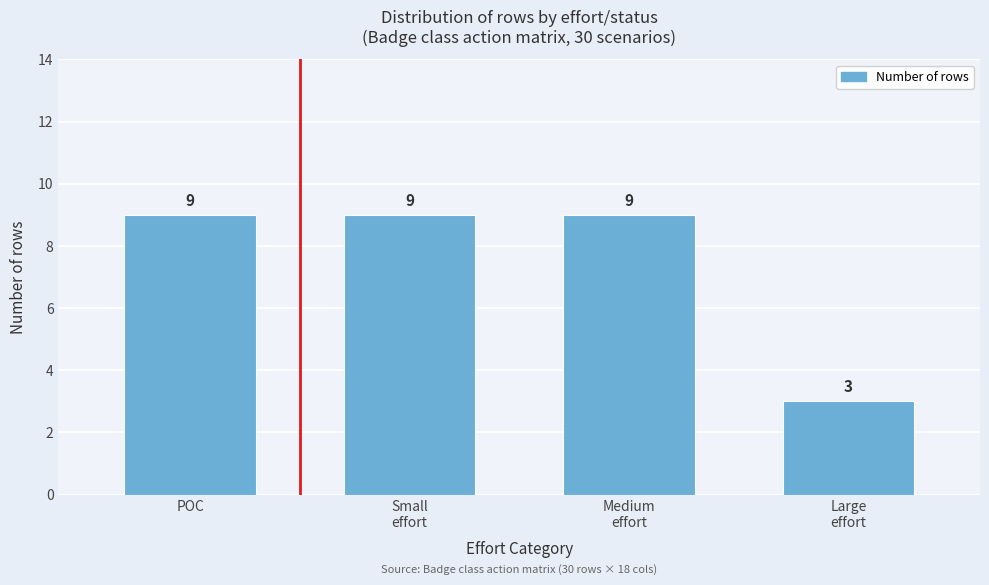

Reading left to right, transcribe all the data shown in this chart.

9	9	9	3